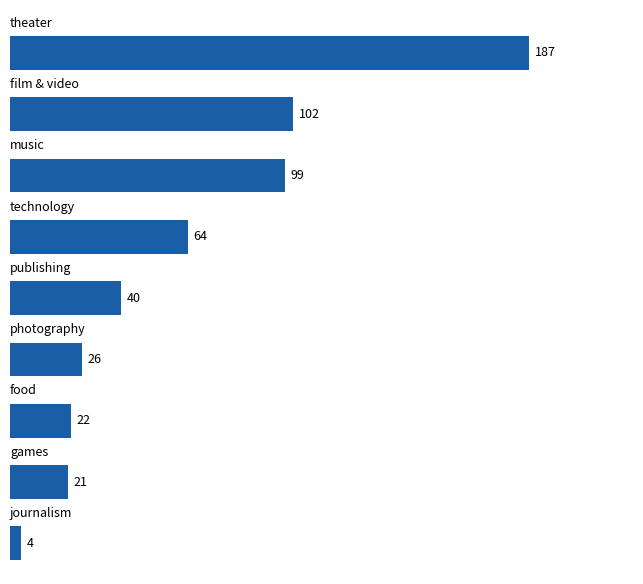

What is the sum of all values?

565